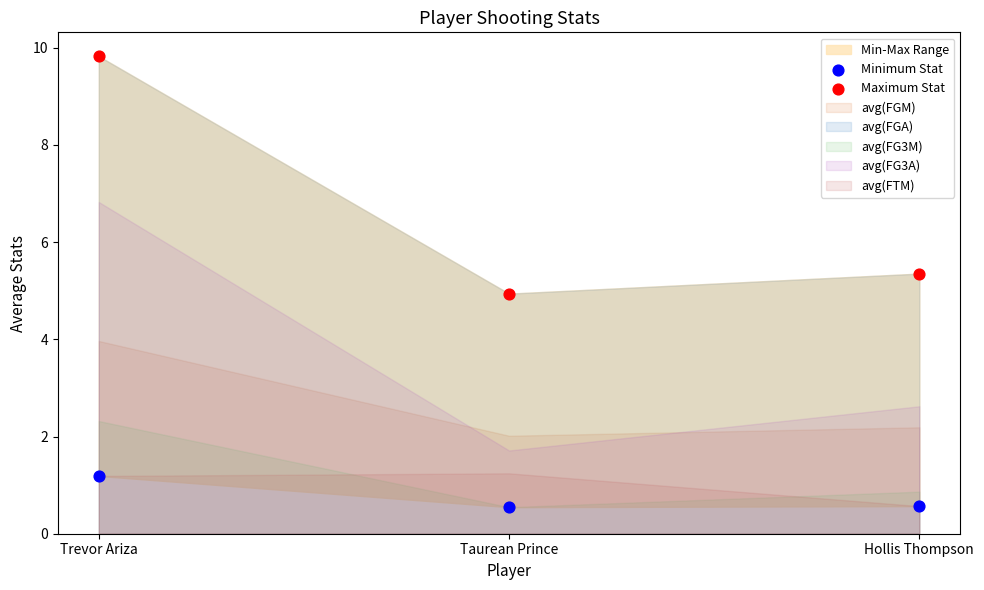

Which series has the largest Y range (max minus min)?

Maximum Stat